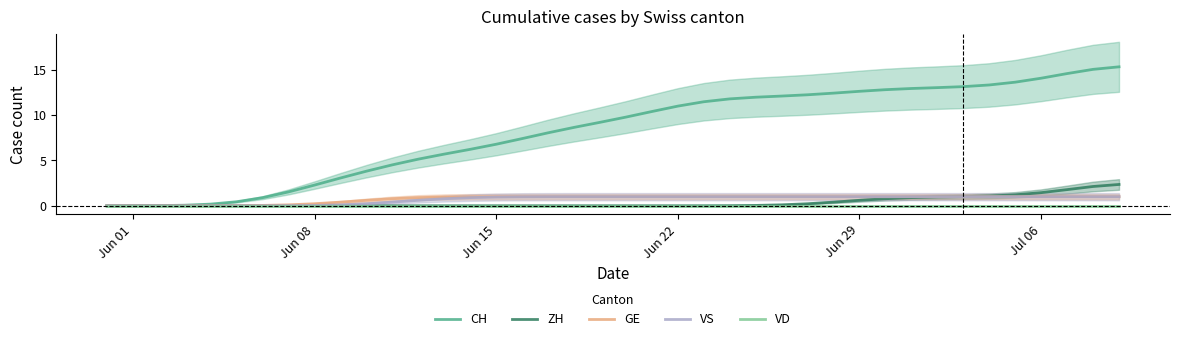

What are all the series names shown in the legend?

CH, ZH, GE, VS, VD